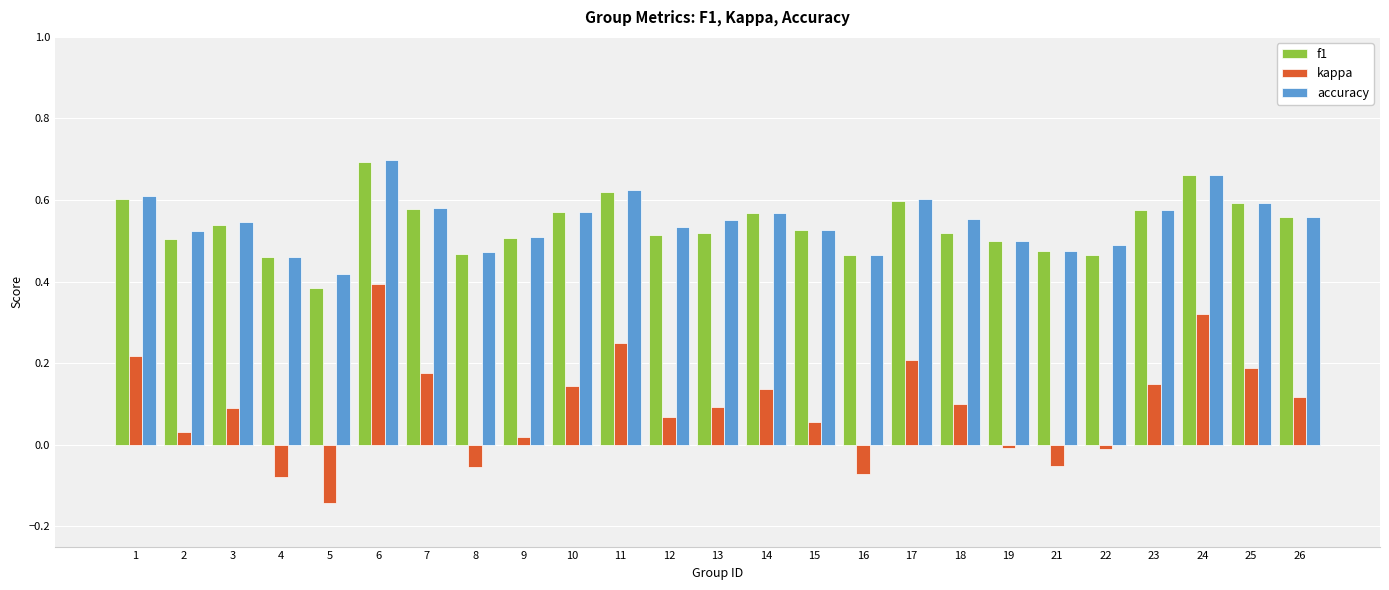

What is the sum of all kappa values?

2.3